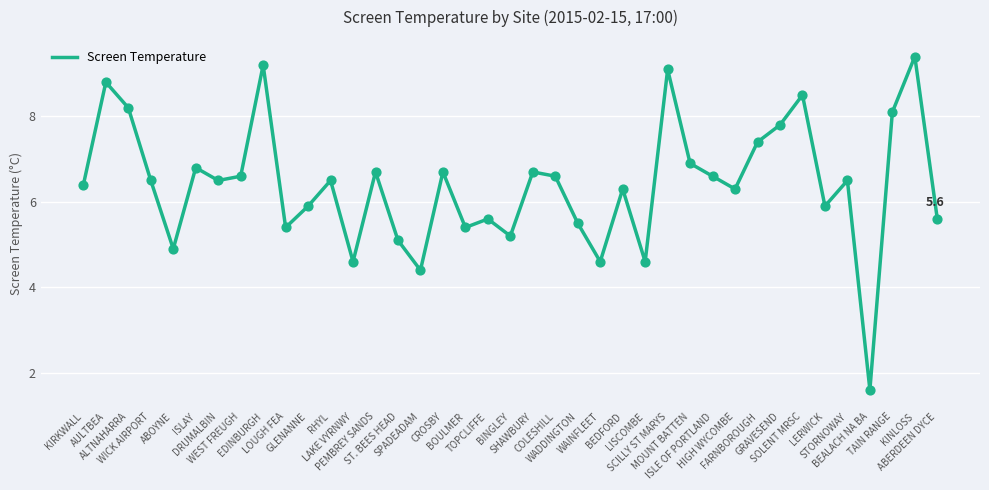

Between ALTNAHARRA and WEST FREUGH, which is larger?

ALTNAHARRA